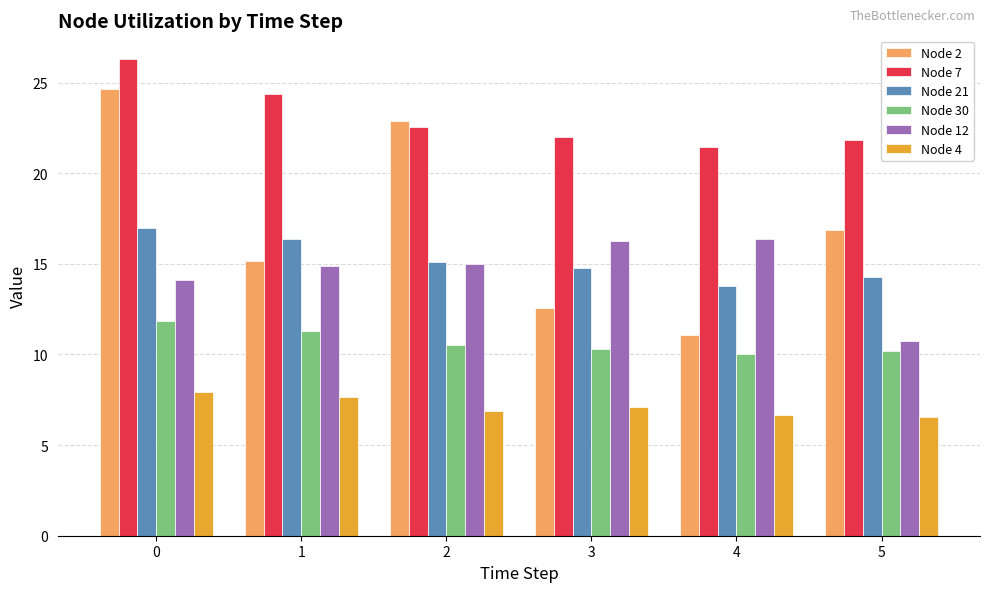

How many groups of bars are there?

6